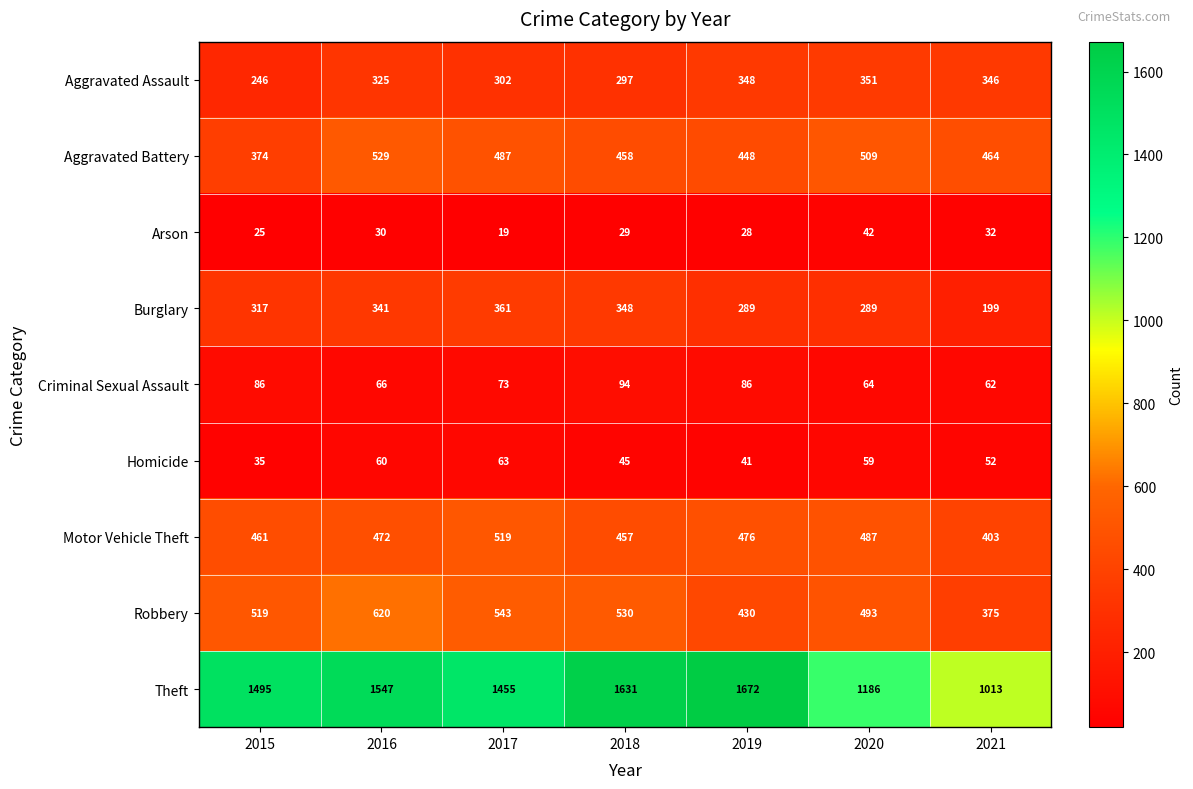

At how many categories does at least one series exceed 1306?

5